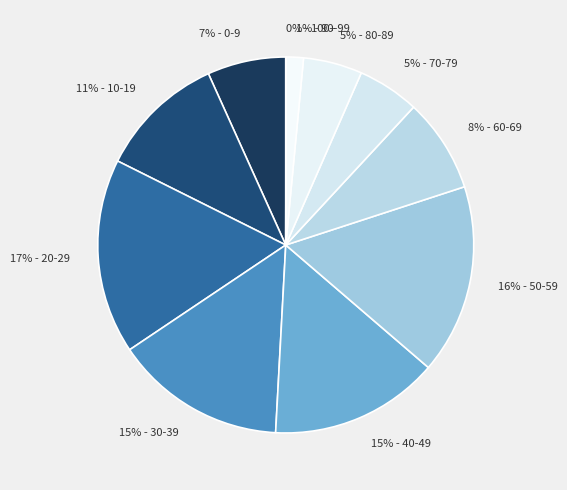

Count the number of slices in the pie.

11